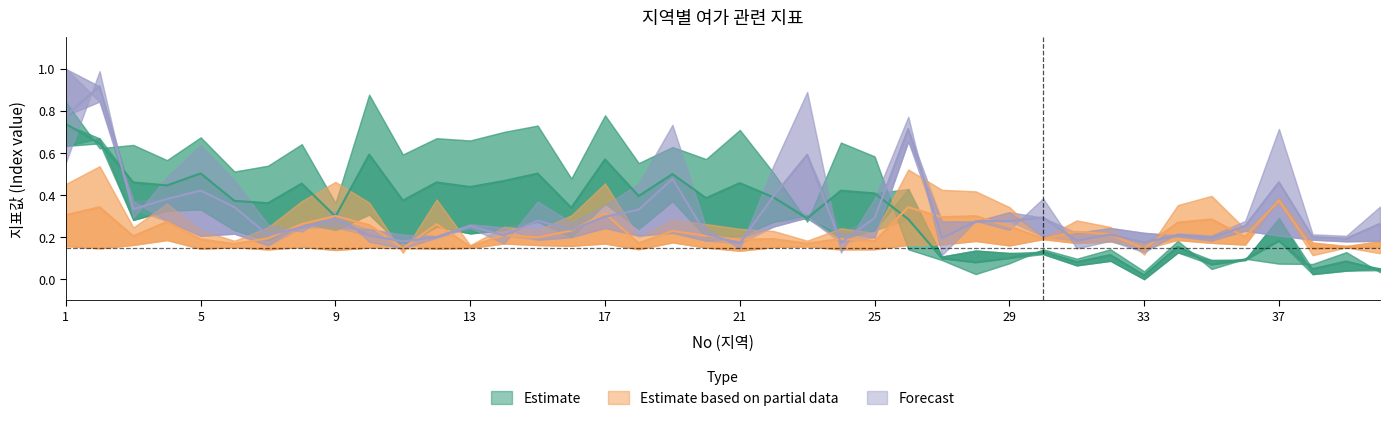

Does the chart have visible grid lines?

No